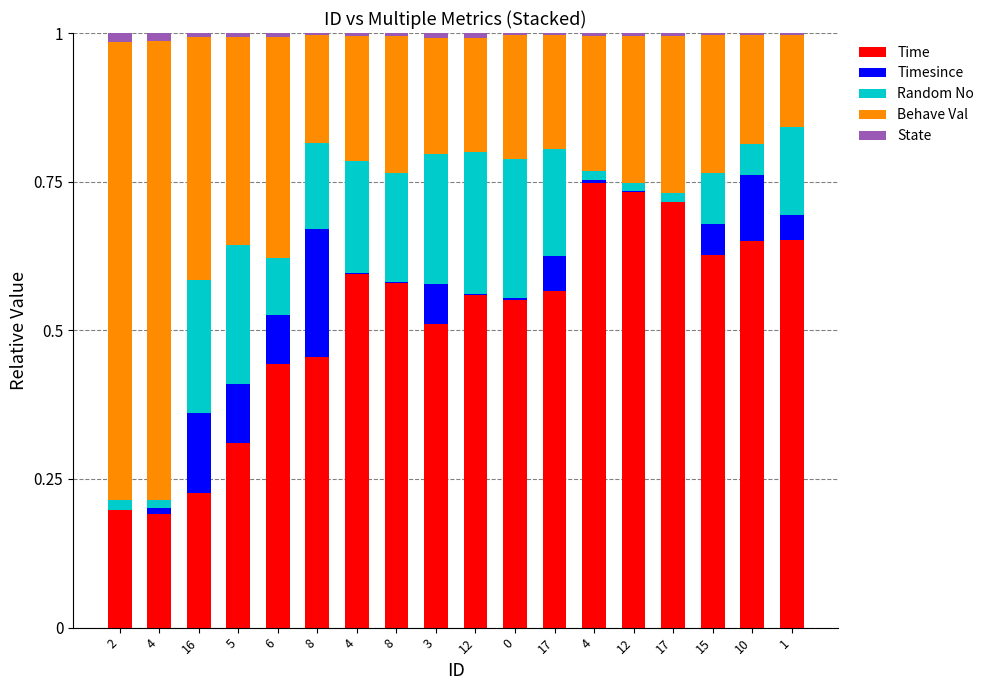

How many distinct data groups are displayed?

5